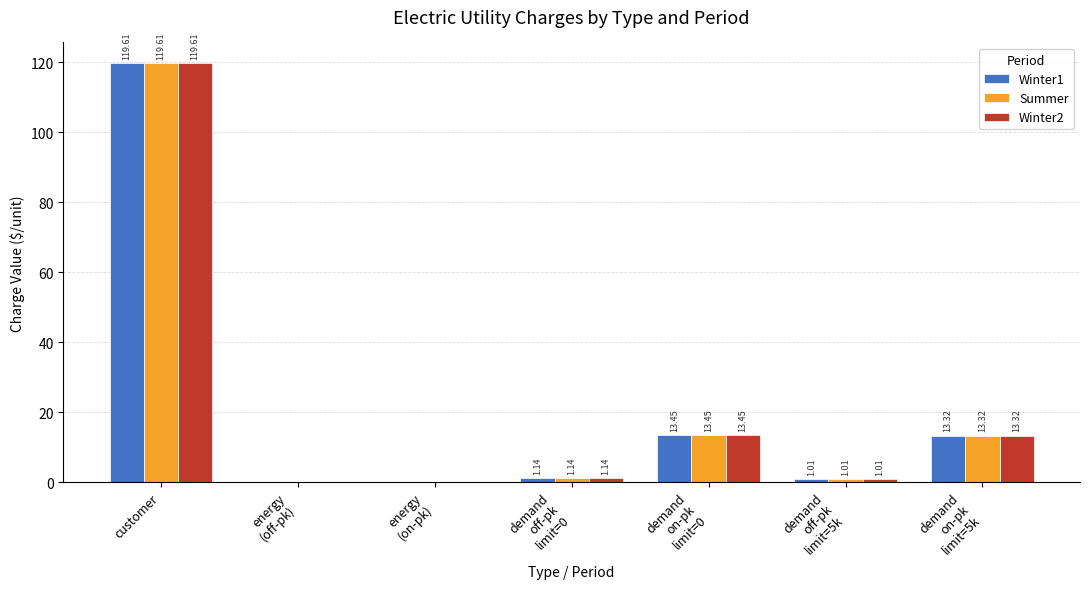

What is the total value across all series at customer?

358.8